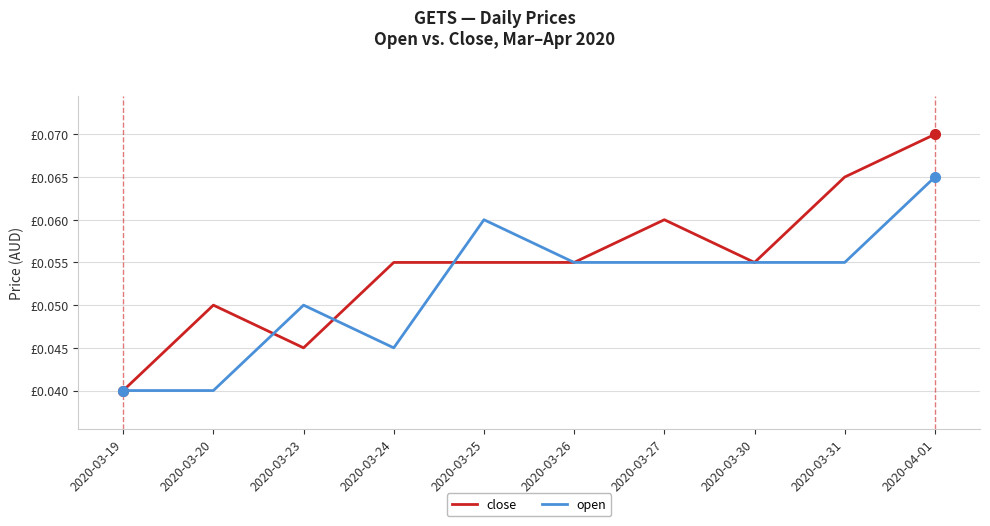

Is the value of close at 2020-03-20 greater than the value of open at 2020-03-31?

No